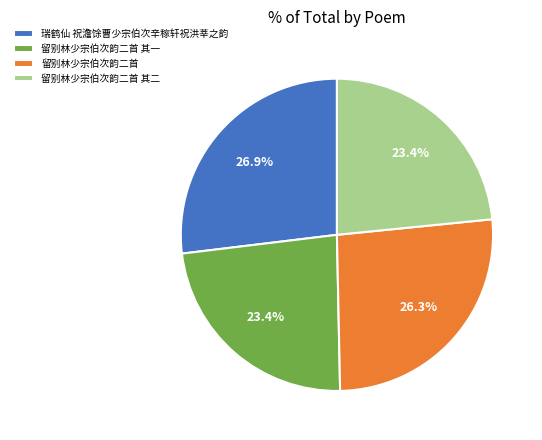

Which slice is the largest?

瑞鹤仙 祝澹馀曹少宗伯次辛稼轩祝洪莘之韵